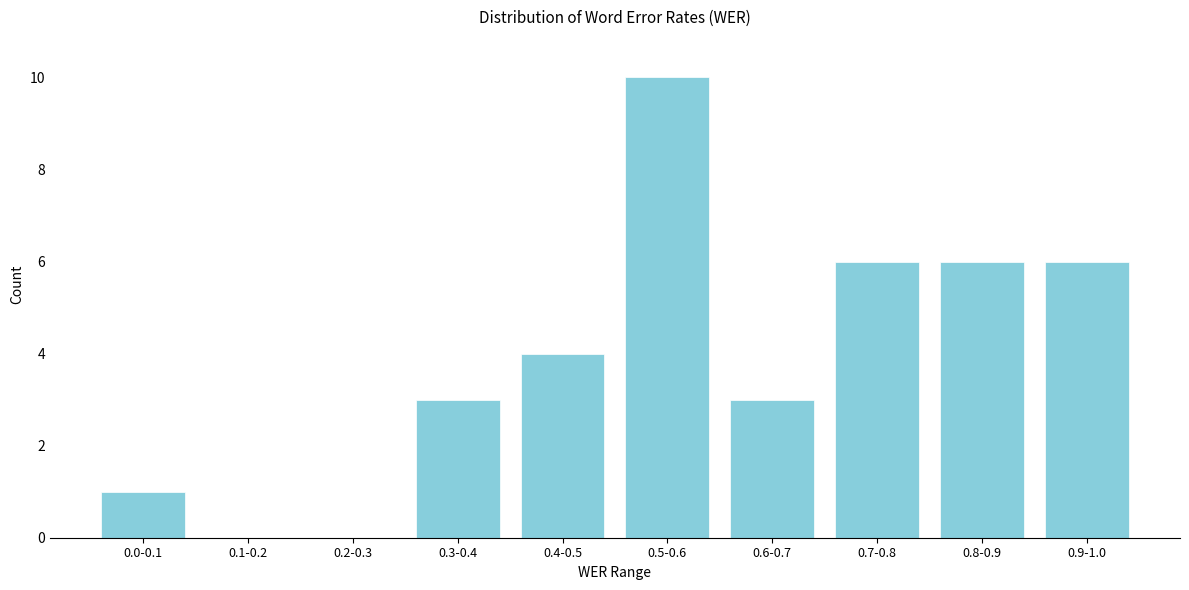

Reading left to right, list all the values displayed in this chart.

0.0-0.1=1	0.1-0.2=0	0.2-0.3=0	0.3-0.4=3	0.4-0.5=4	0.5-0.6=10	0.6-0.7=3	0.7-0.8=6	0.8-0.9=6	0.9-1.0=6